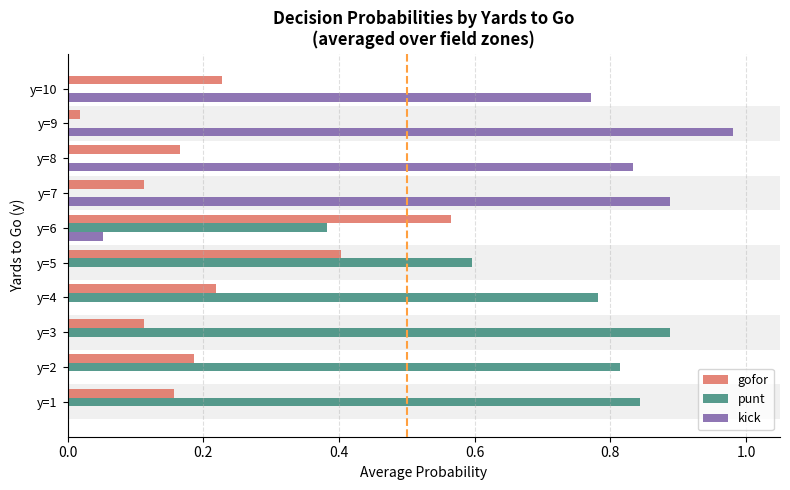

How many categories are shown in the chart?

10